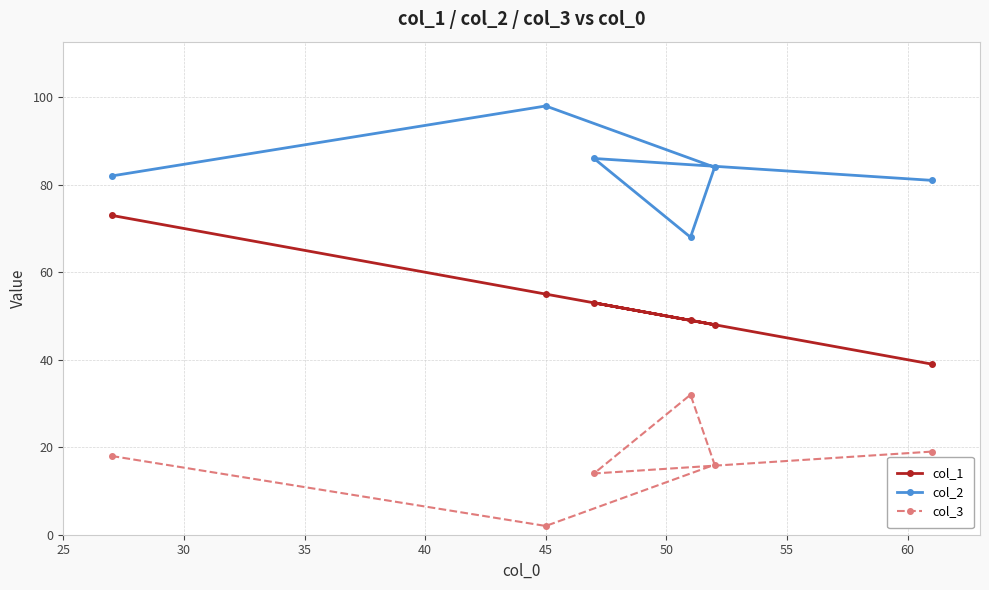

What are all the series names shown in the legend?

col_1, col_2, col_3